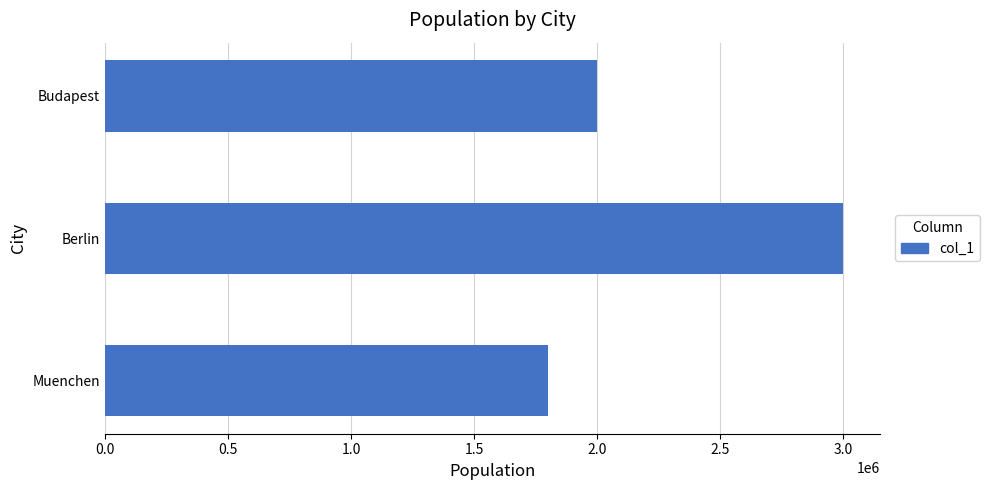

Reading bottom to top, what are all the values shown in this chart?

Muenchen=1800000	Berlin=3000000	Budapest=2000000